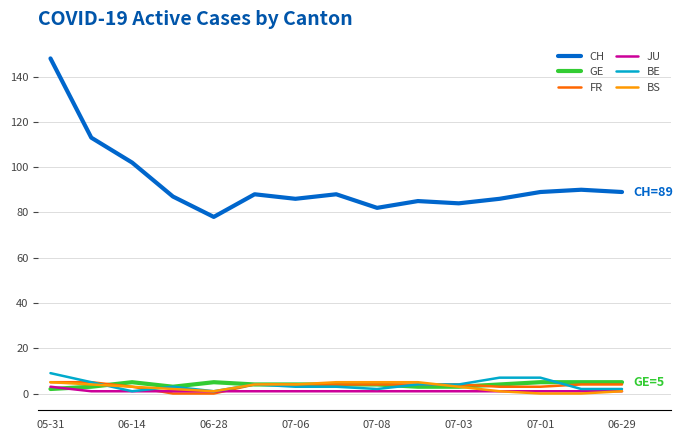

What is the maximum value for BS?

5